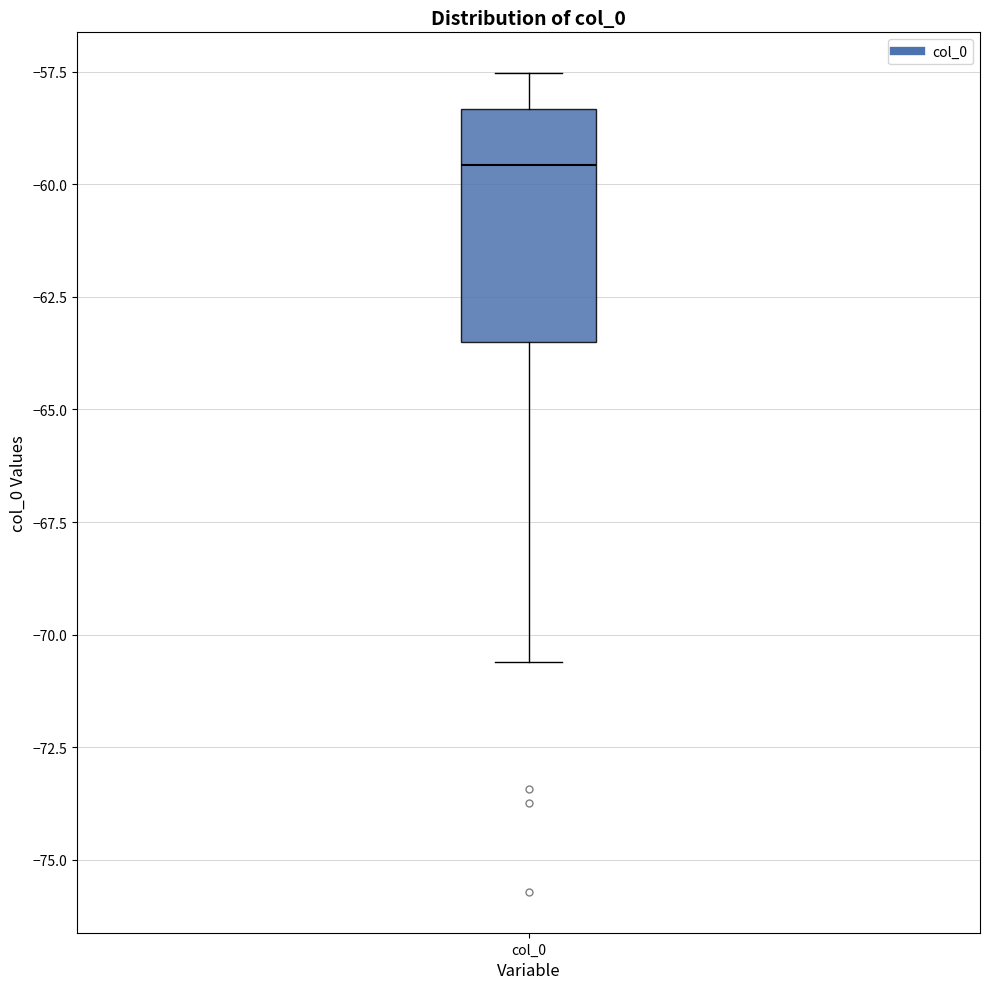

Where does the lower whisker of the box for col_0 end on the y-axis? The values are not printed on the chart, so give them approximately, as read against the axis.

-70.5